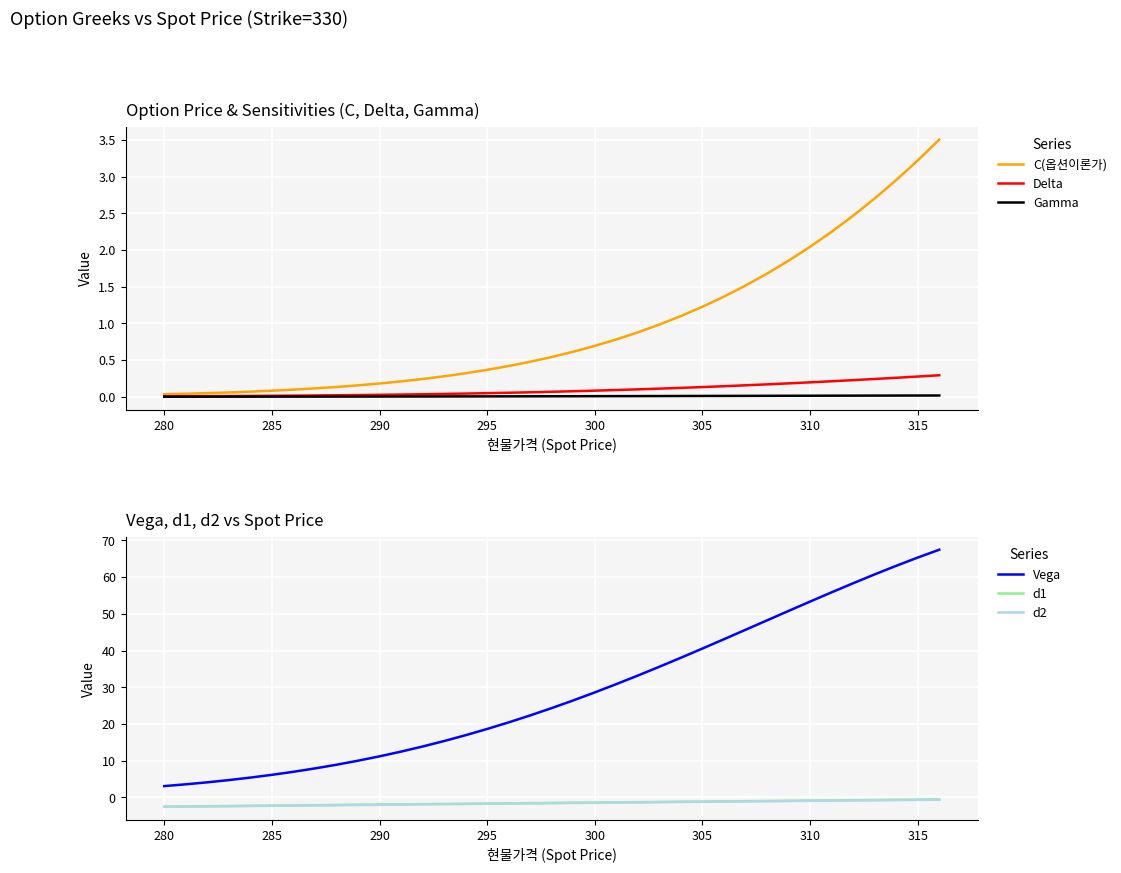

True or false: C(옵션이론가) has a value of 1.2 at 305.

True